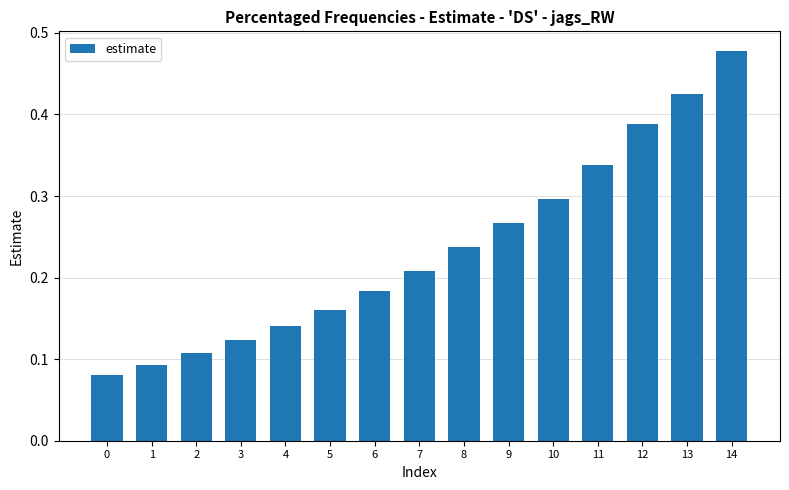

What is the change in value from 8 to 13?

+0.2